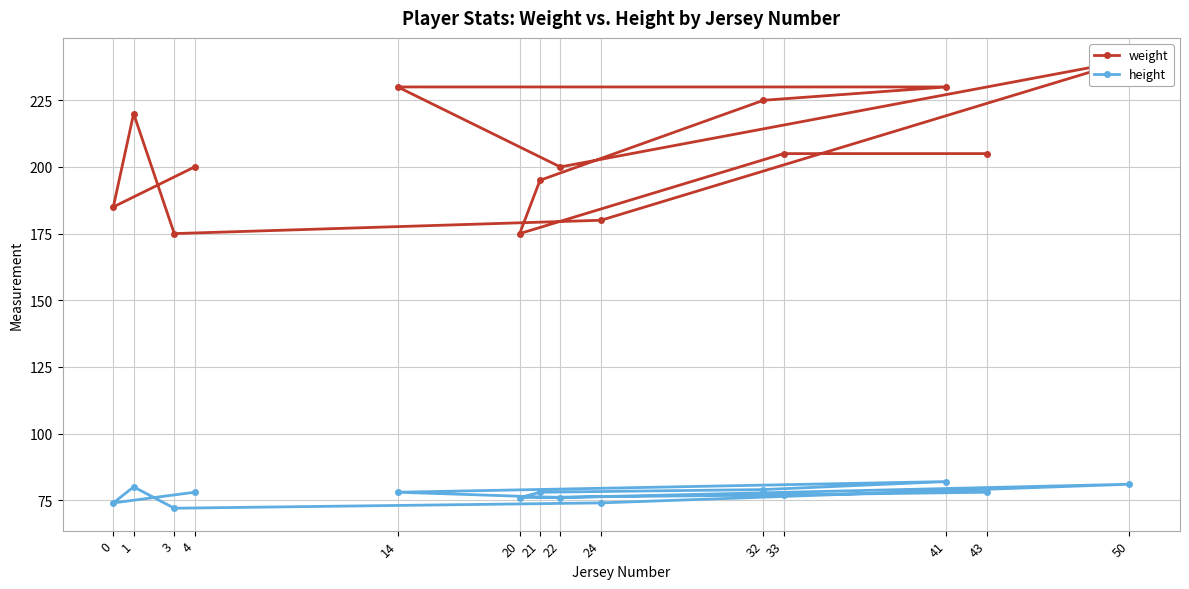

What is the value of the height point at the 11th from the left?

77